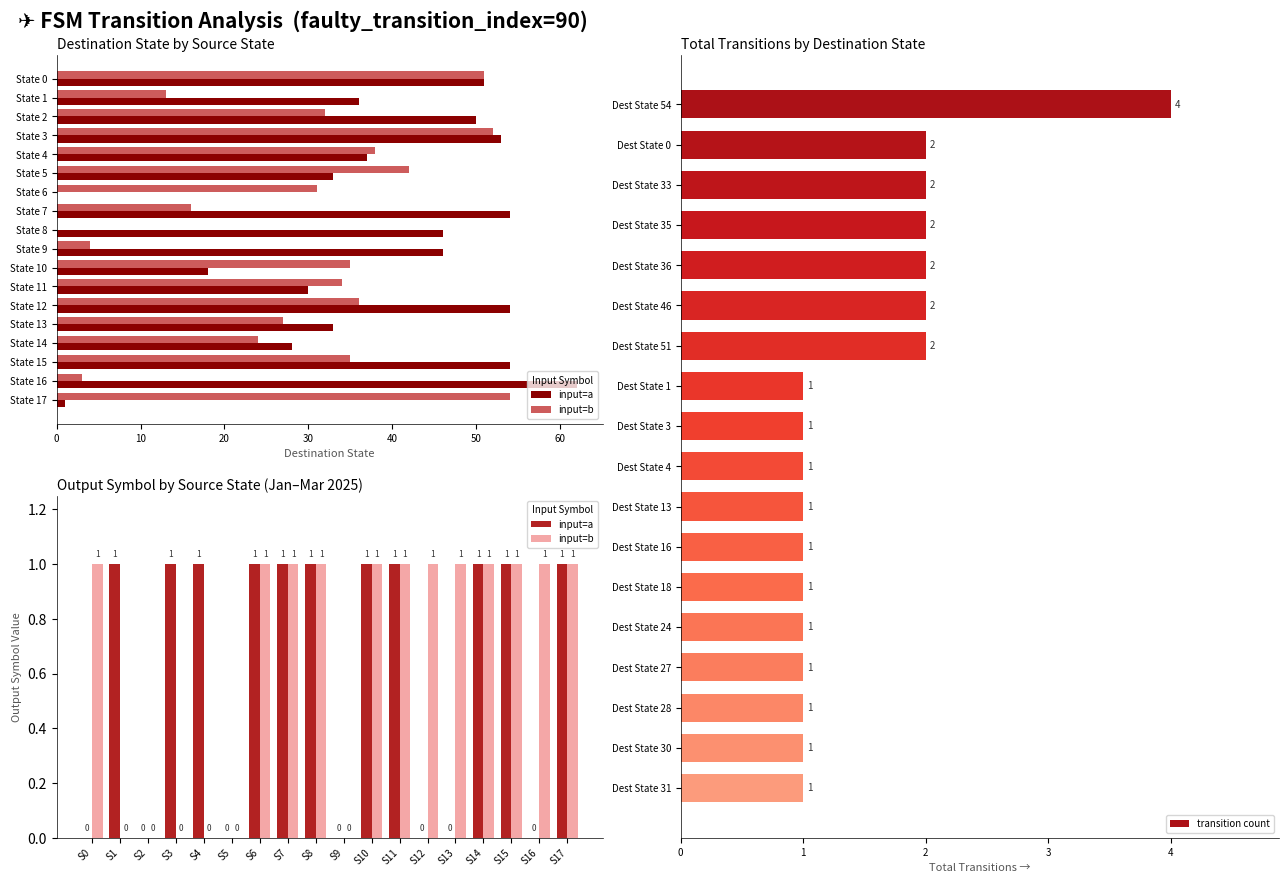

What is the maximum value shown in the chart?

4